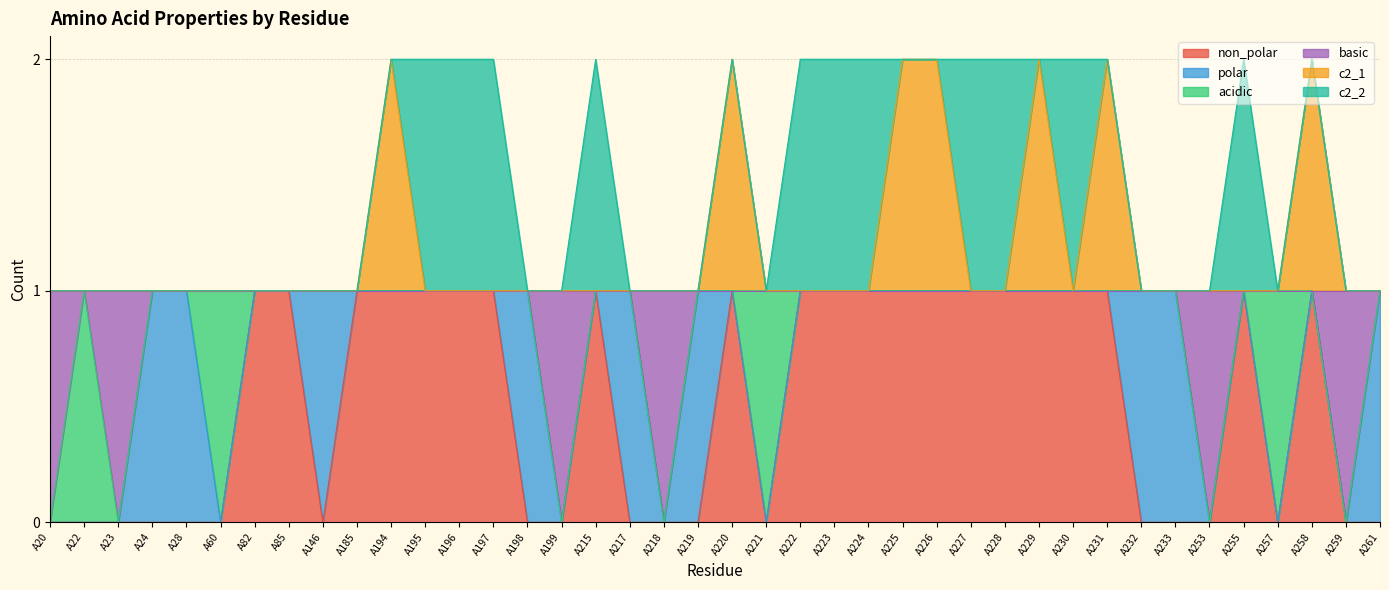

How many interior local valleys does the c2_1 series have?

1